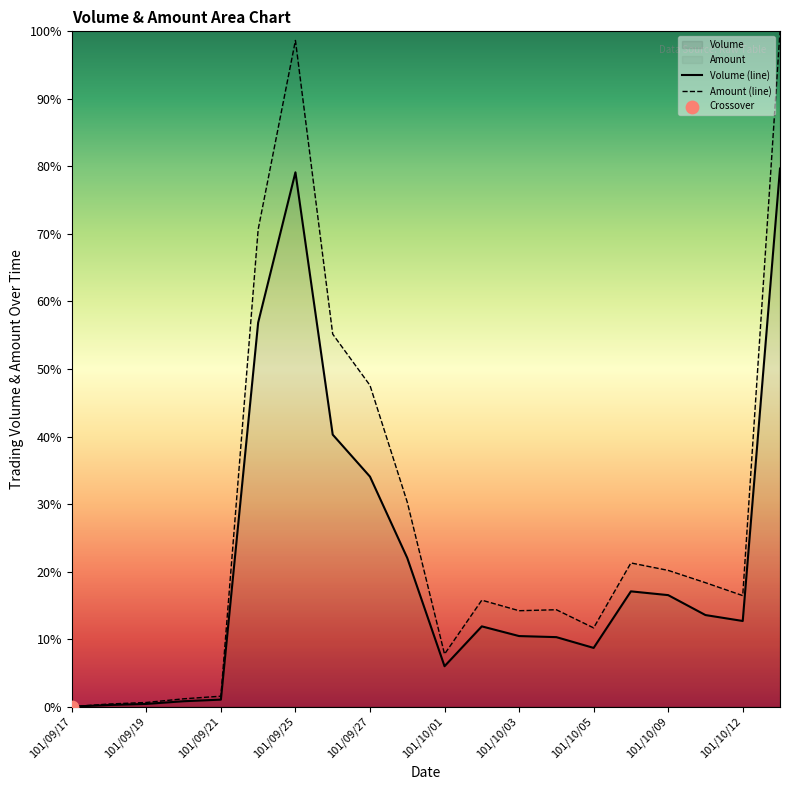

At which category is the sum across all series the highest?

101/10/15